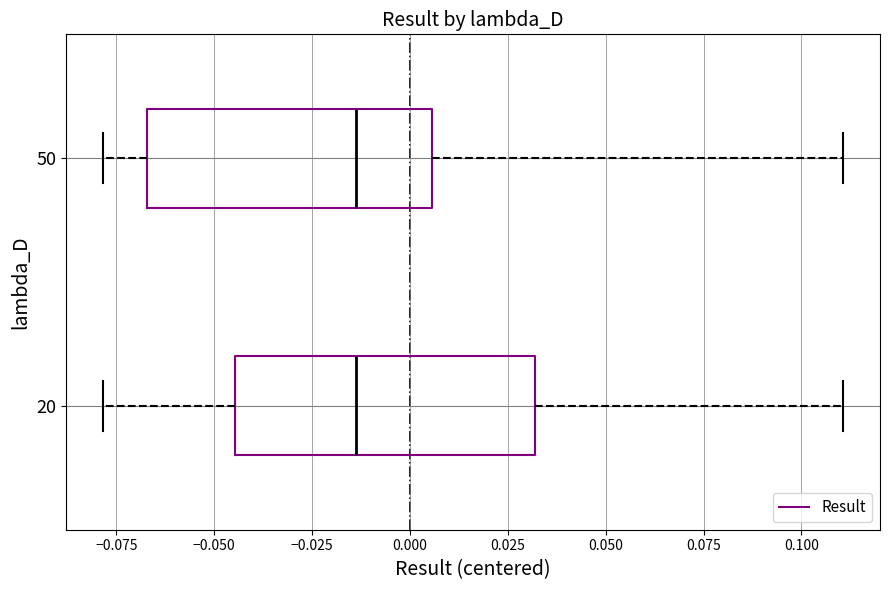

Reading bottom to top, read every box against the x-axis: the position of its median line, the range the box covers, and the ends of its whiskers. The values are not printed on the chart, so give them approximately, as read against the axis.

20: median -0.015, box -0.045 to 0.030, whiskers -0.080 to 0.110
50: median -0.015, box -0.065 to 0.005, whiskers -0.080 to 0.110